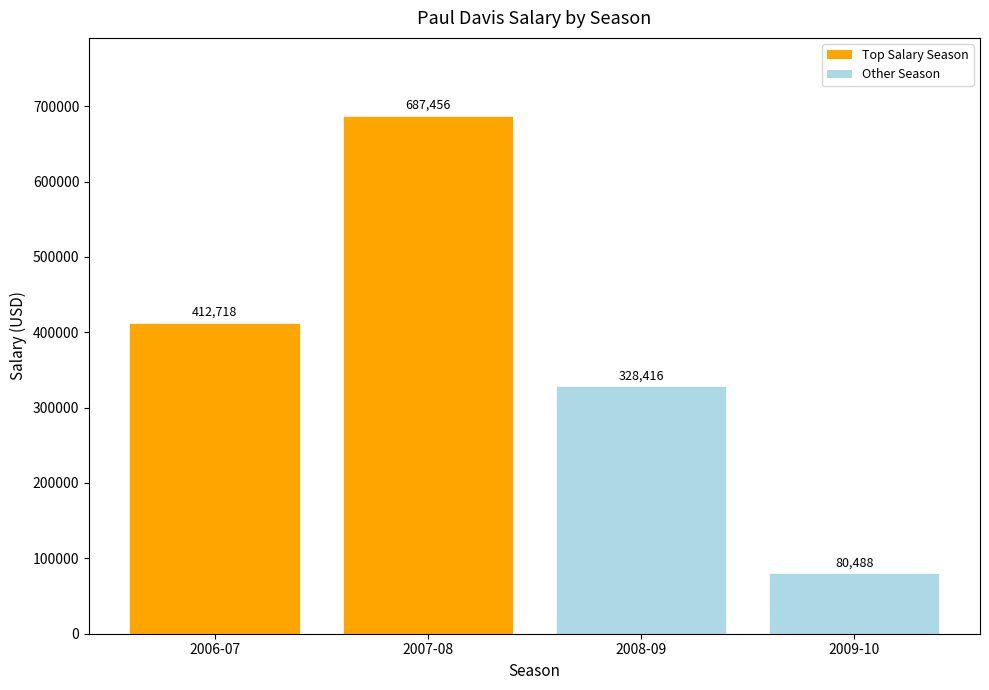

What is the difference between the second highest and second lowest values?

84302